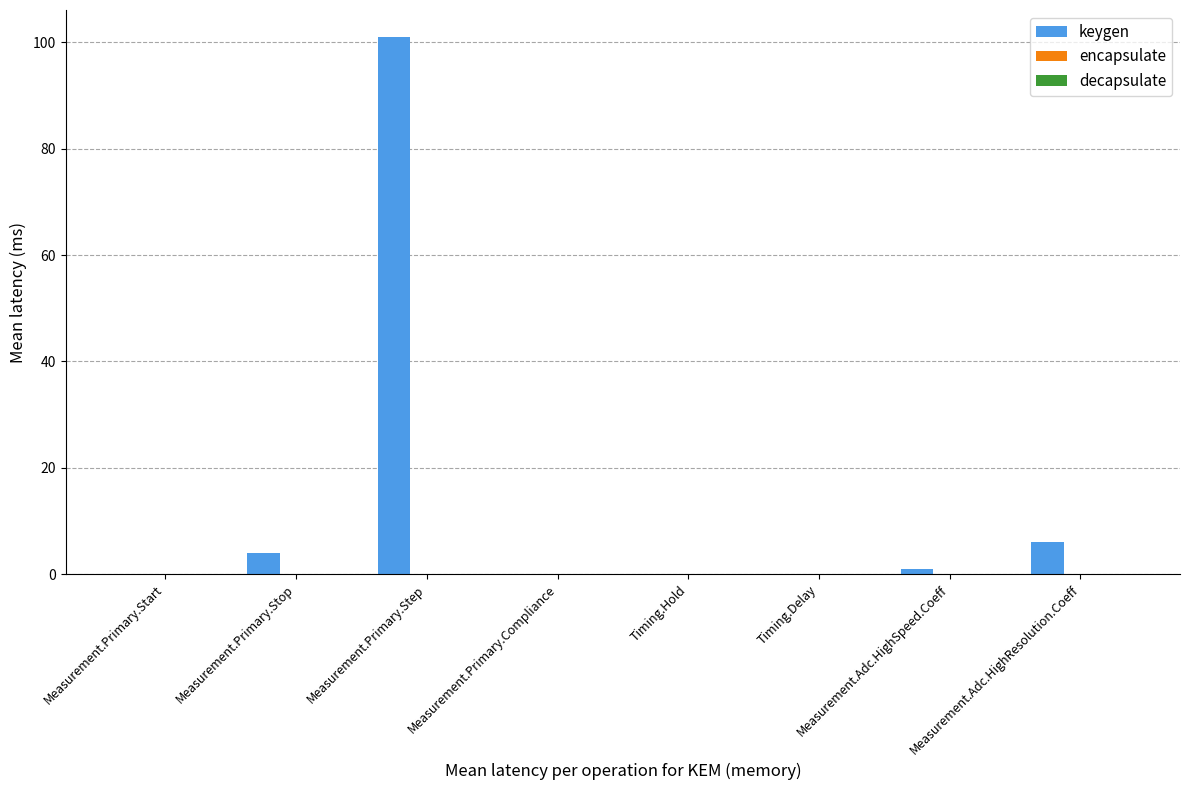

The keygen series shows 176.1 at Measurement.Primary.Step. True or false?

False